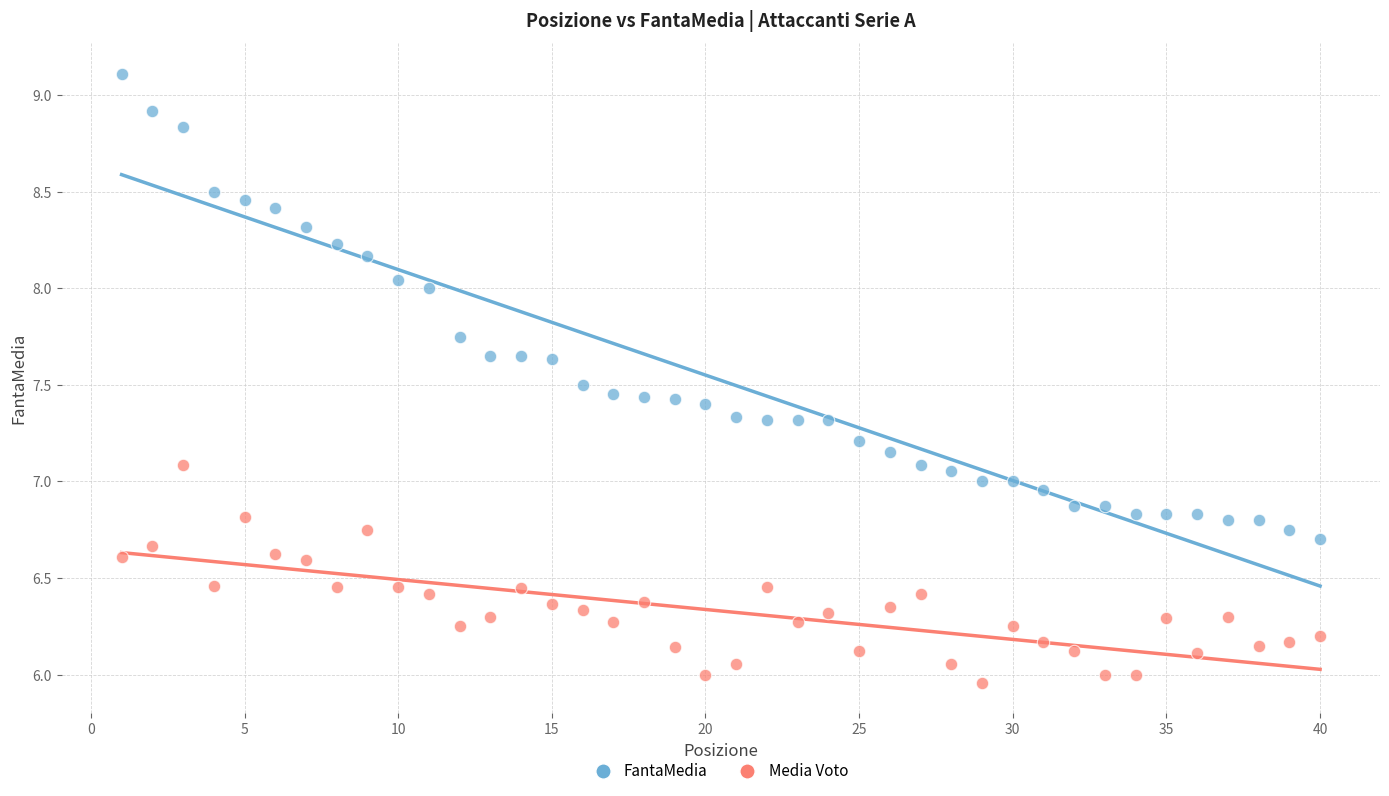

Across all data points, what is the range of X values (max minus min)?

39.0